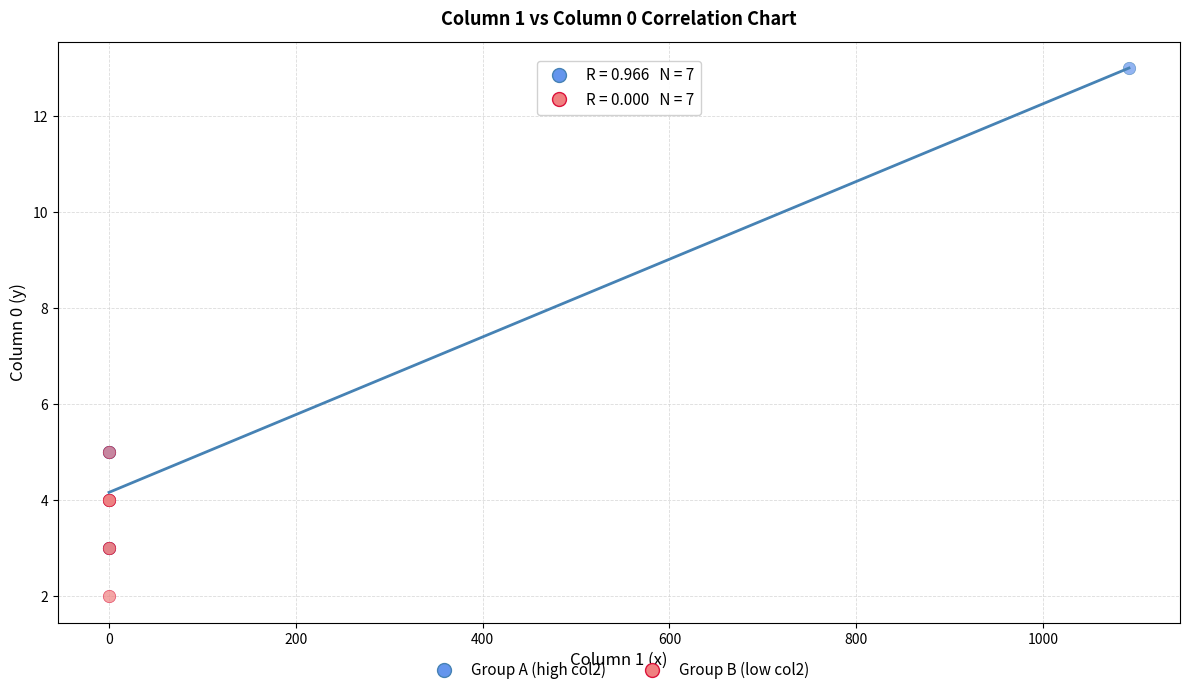

Which series has the widest spread of Y values?

Group A (high col2)